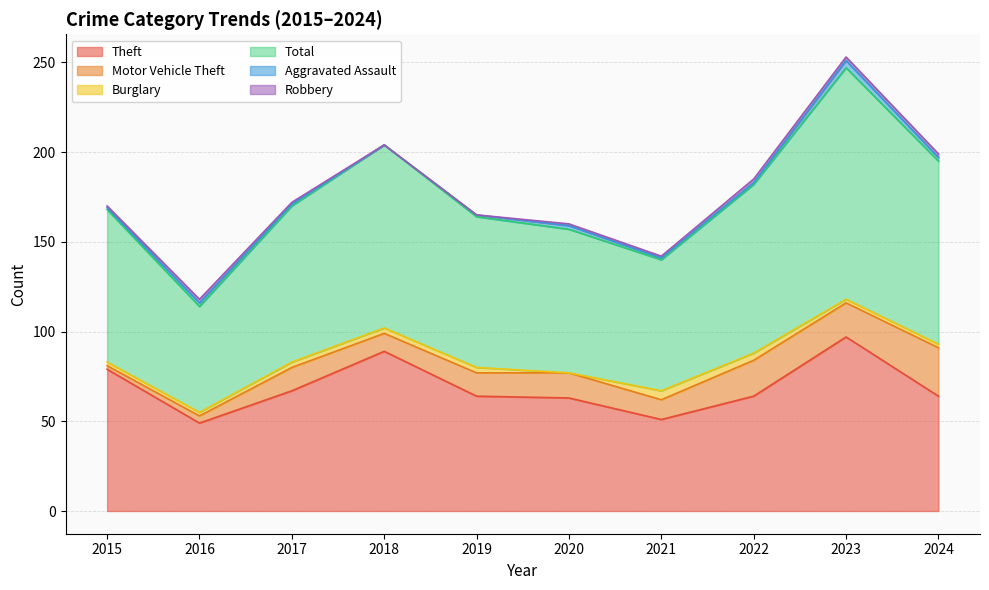

What is the total value across all series at 2015?

170